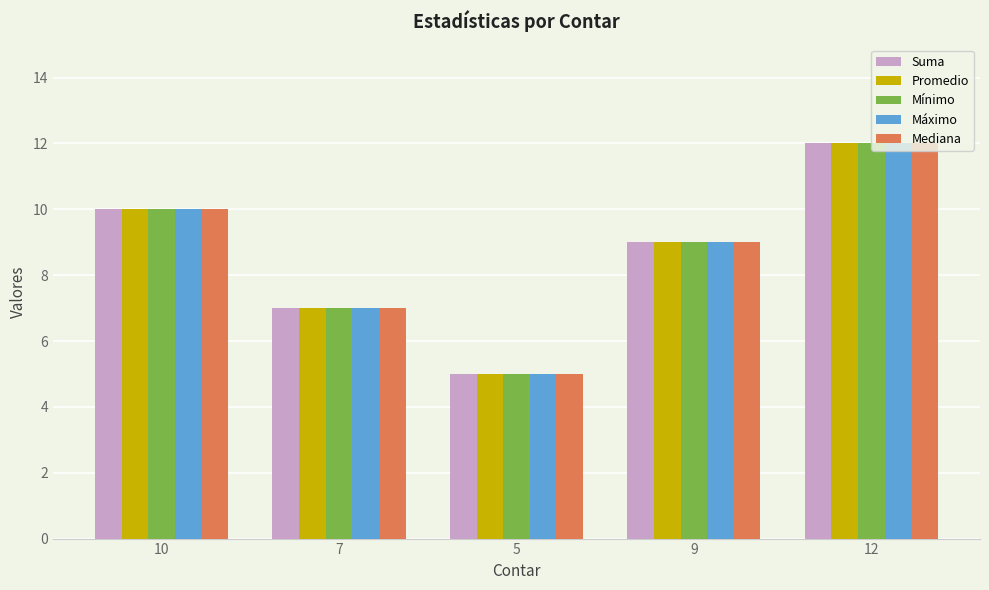

Is it true that Mediana equals 9 at 9?

True